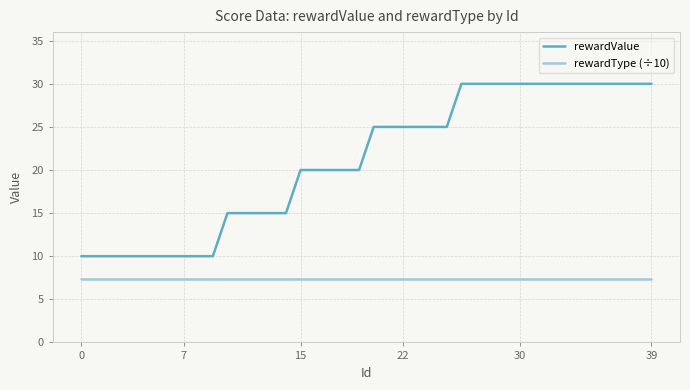

True or false: rewardValue and rewardType (÷10) intersect in this chart.

False